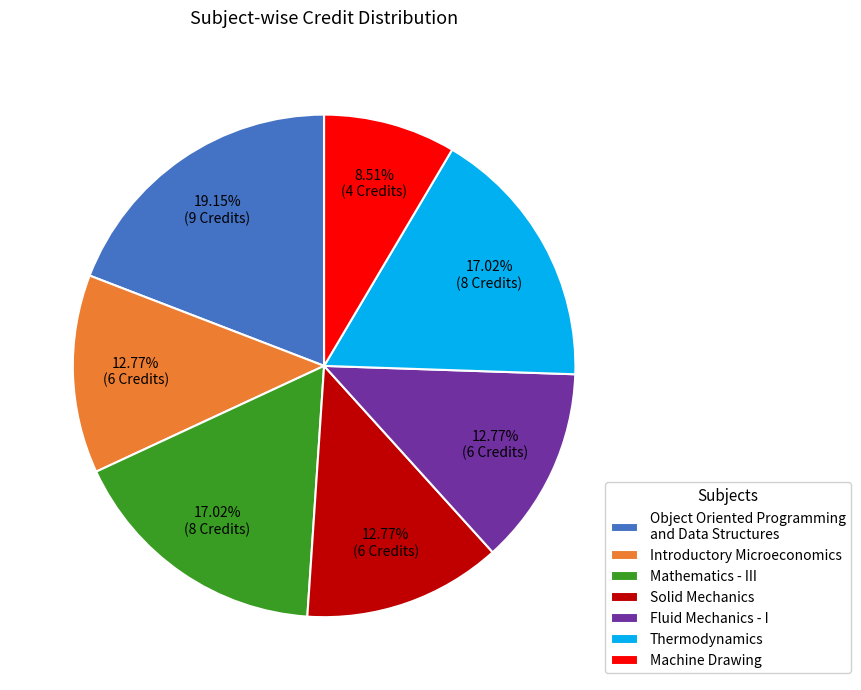

Does any single category account for the majority?

No